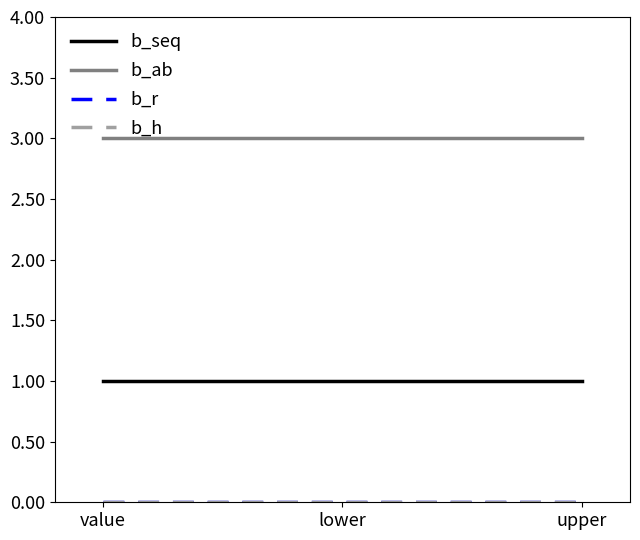

Is this an area chart (filled region under the line)?

No